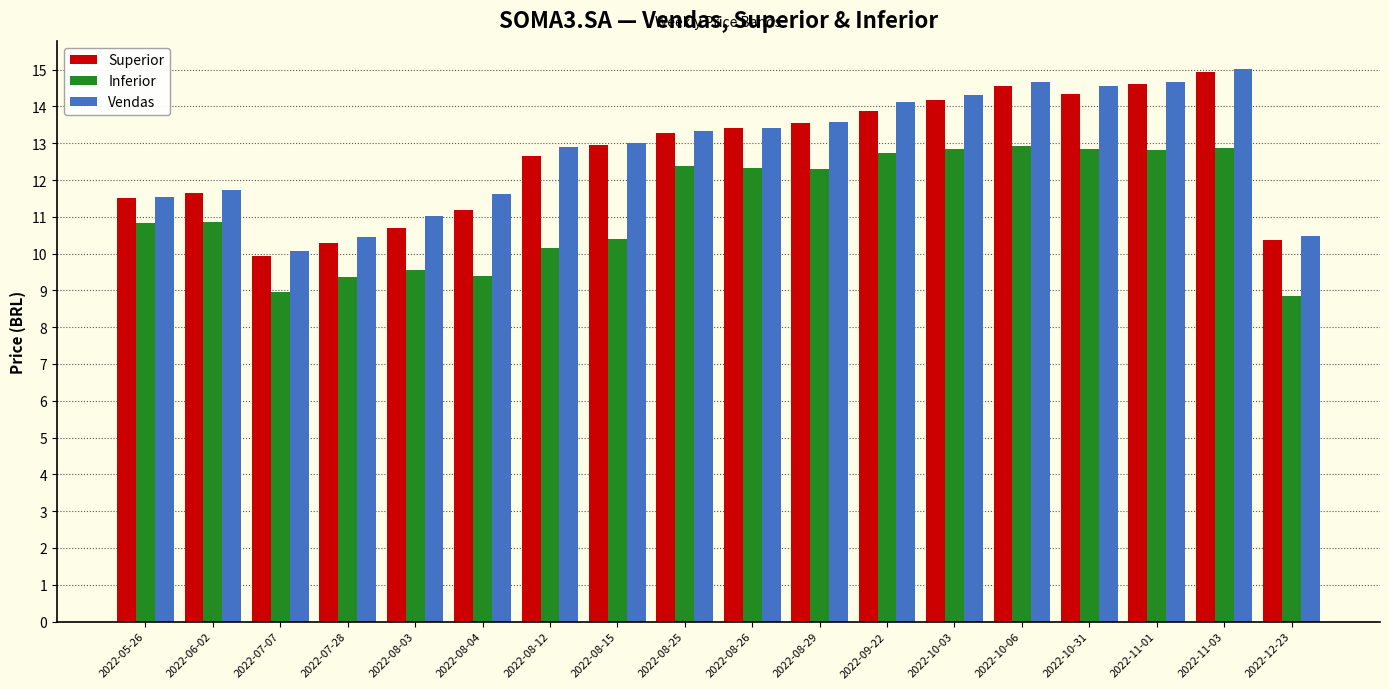

Which category has the highest value in the Superior series?

2022-11-03